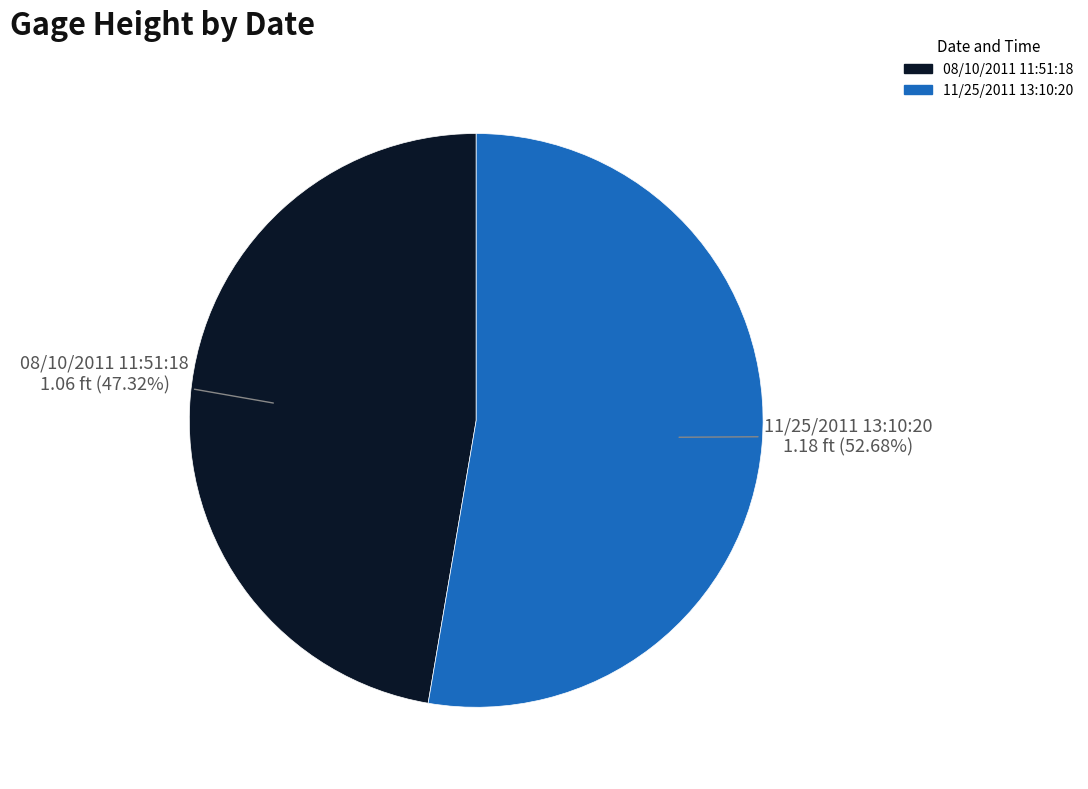

True or false: 11/25/2011 13:10:20 accounts for 43% of the total.

False